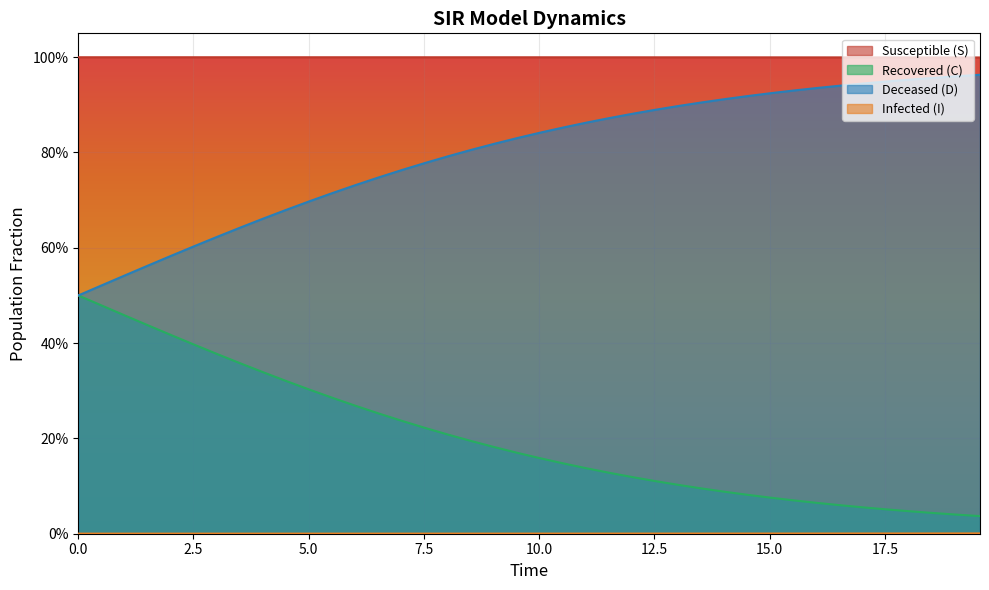

True or false: I and D cross at least once.

False